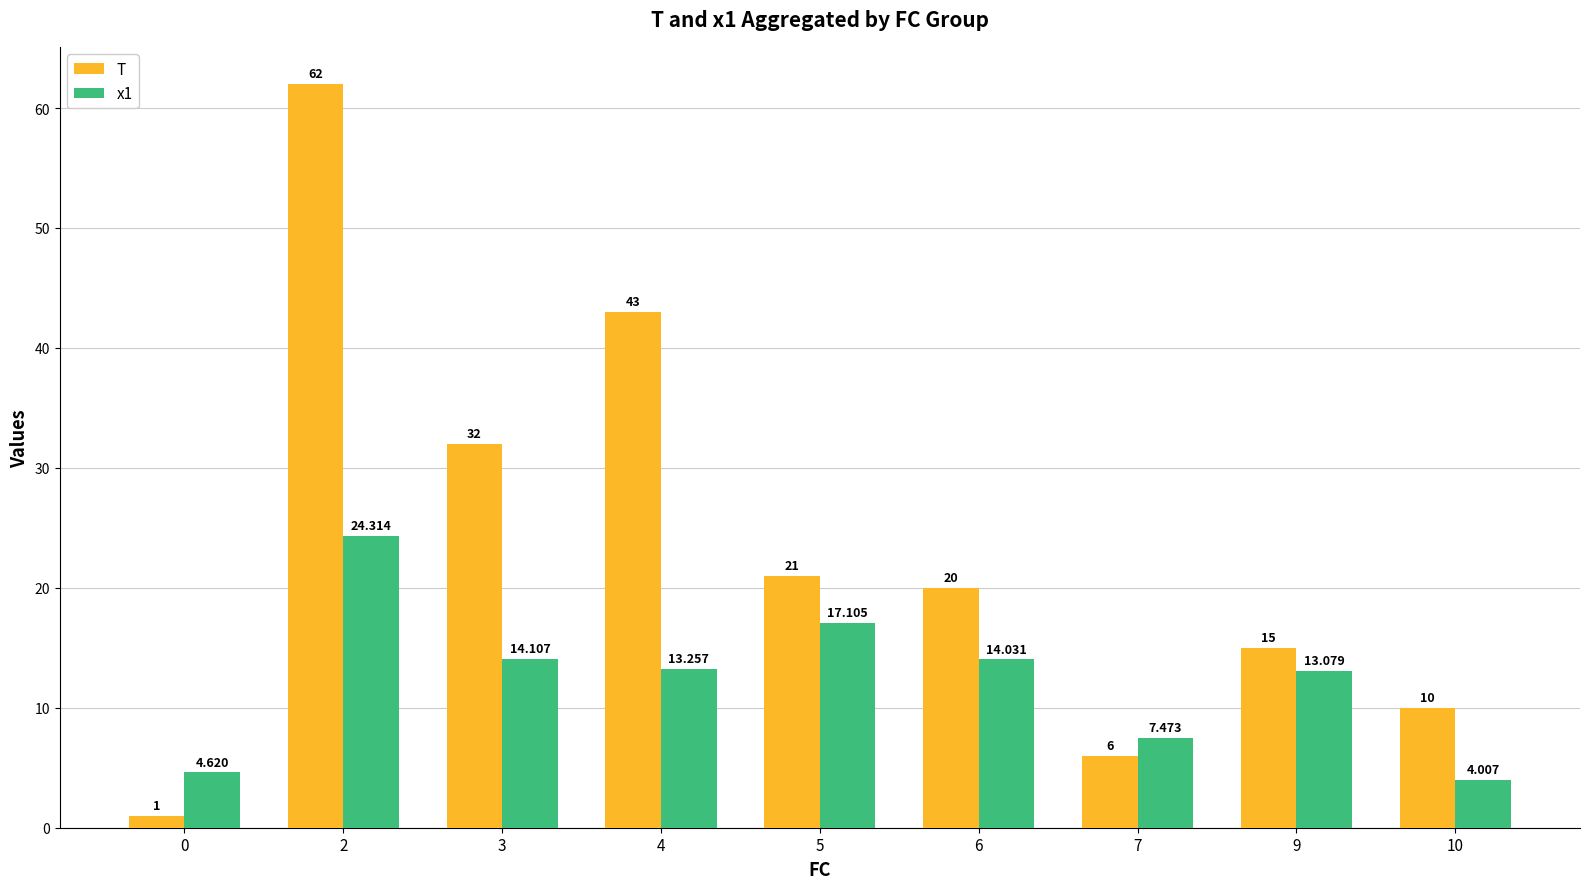

What is the spread (max minus min) of values at 4?

29.7